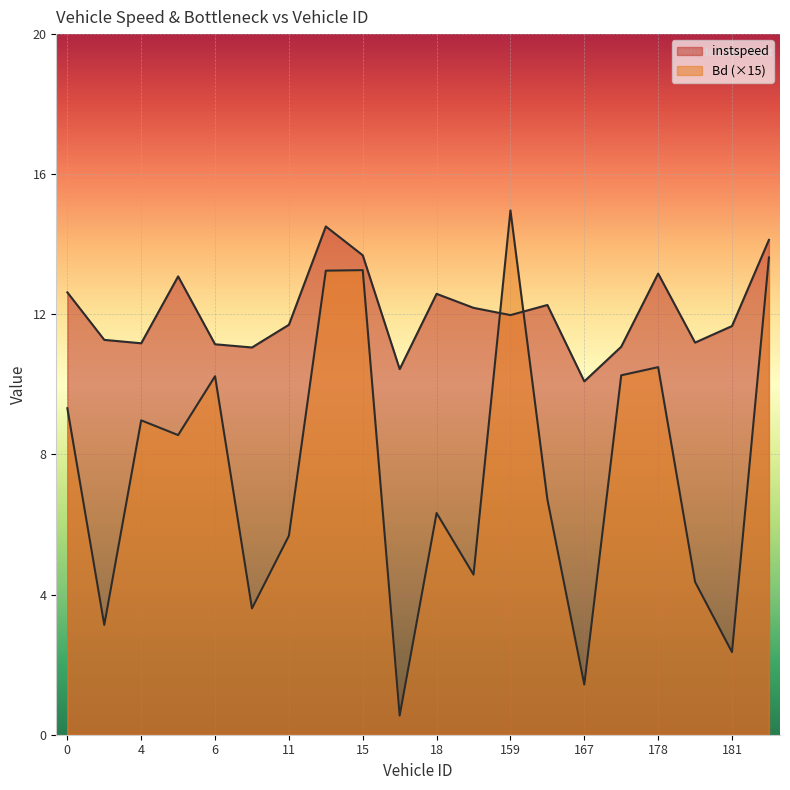

What are all the series names shown in the legend?

instspeed, Bd